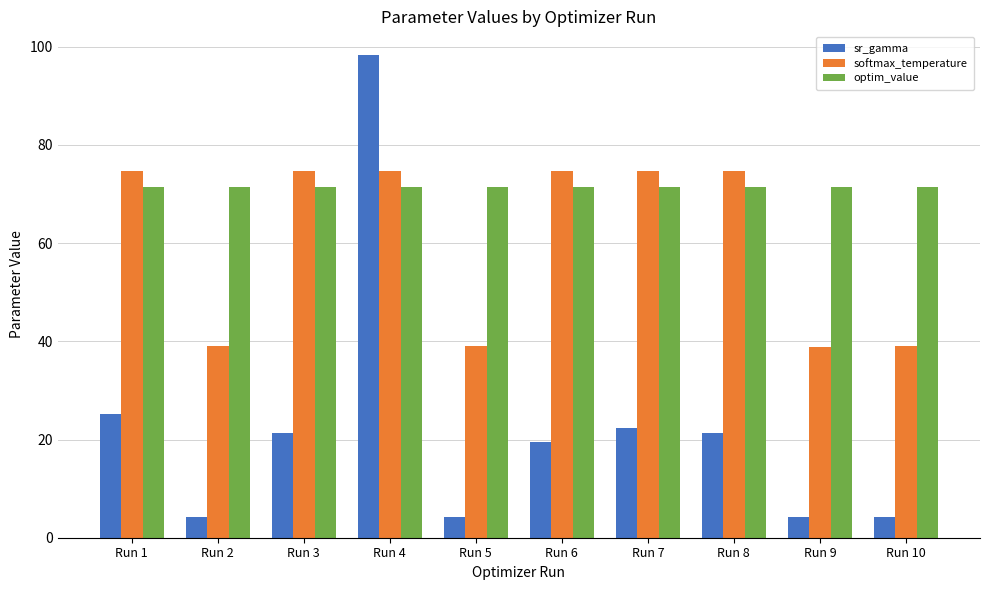

What is the spread (max minus min) of values at Run 9?

67.1